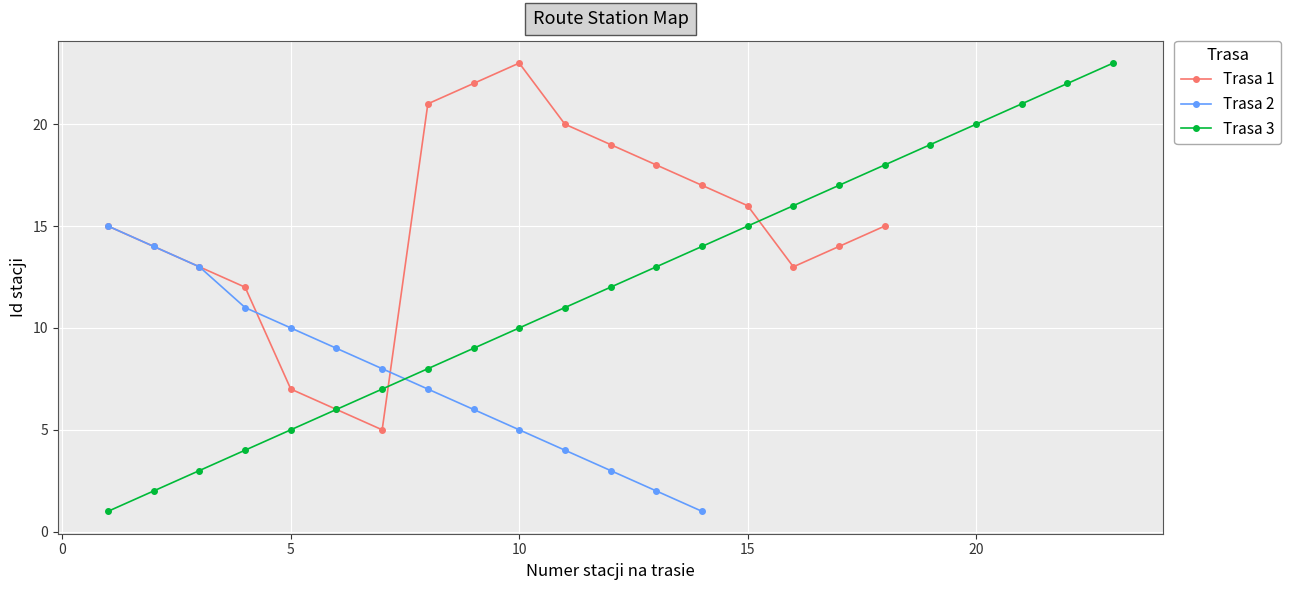

True or false: Trasa 1 has more than 1 points higher than both neighbors.

False